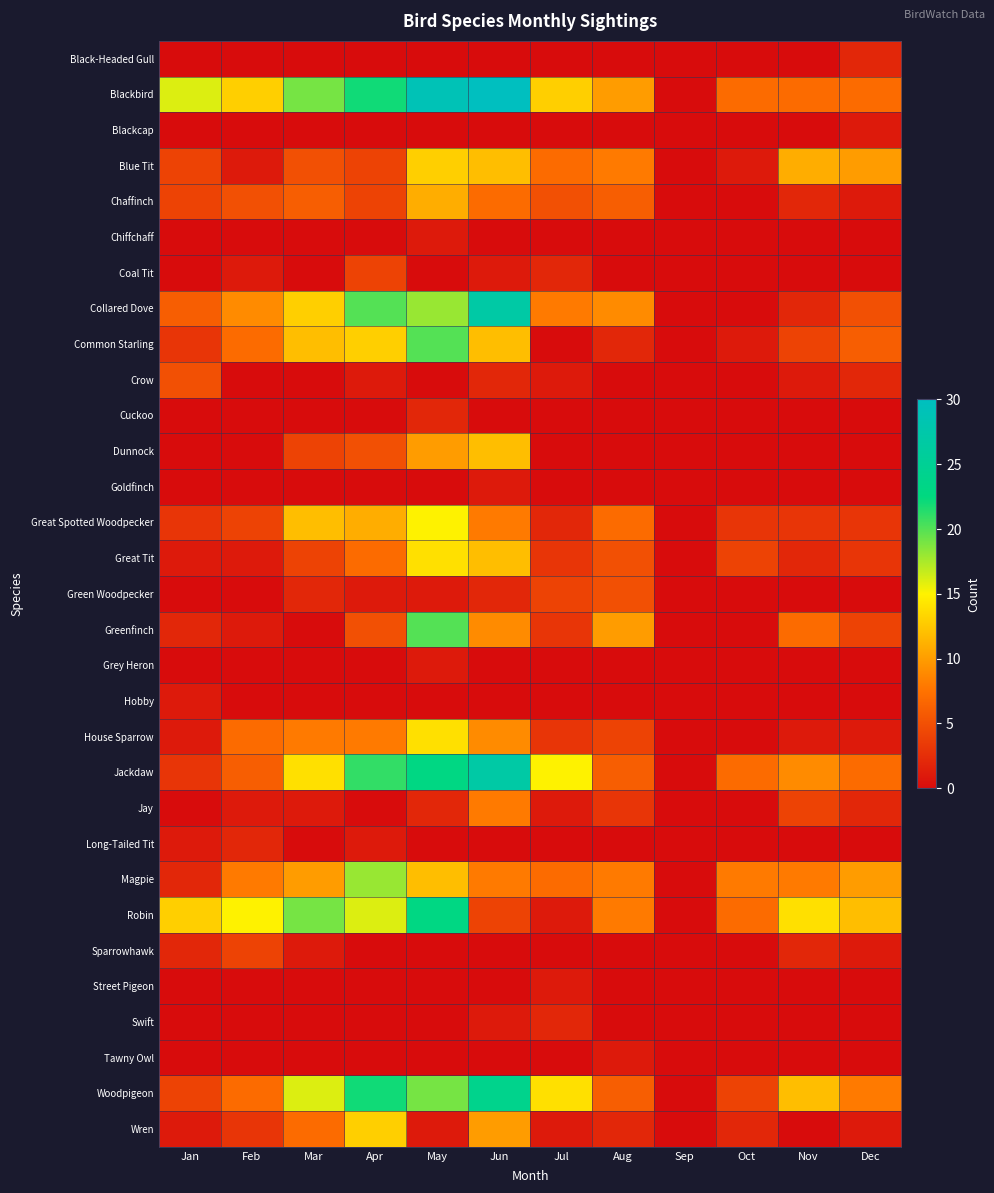

Which category has the lowest value across all series?

Jan